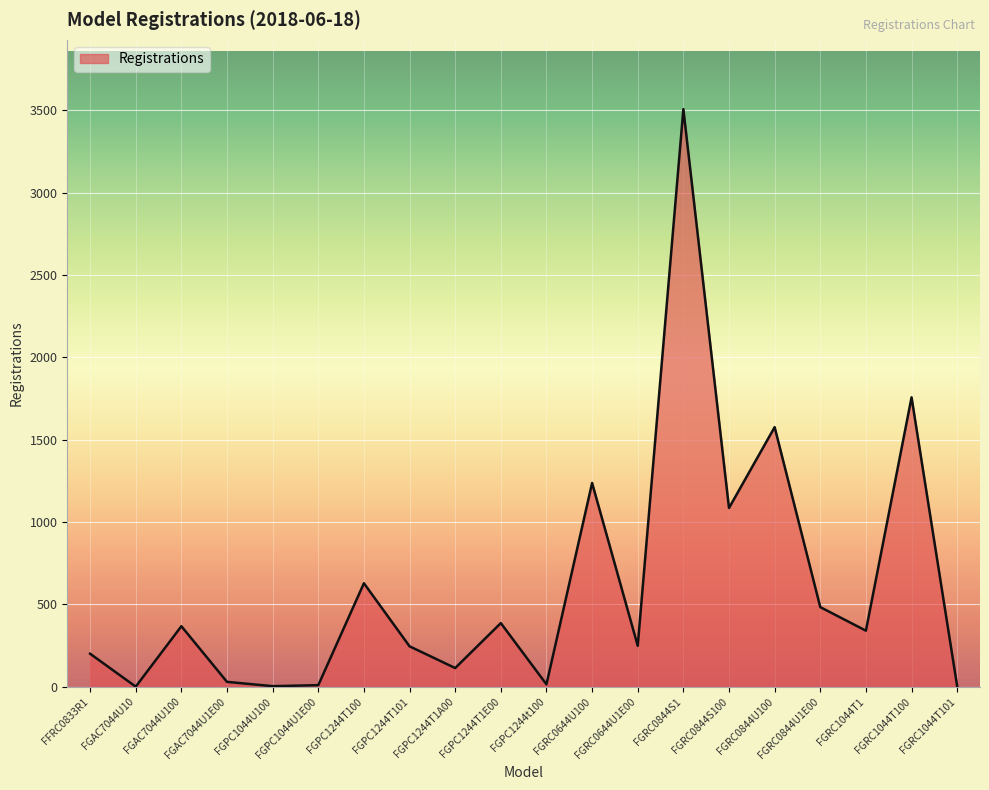

What is the maximum value shown in the chart?

3508